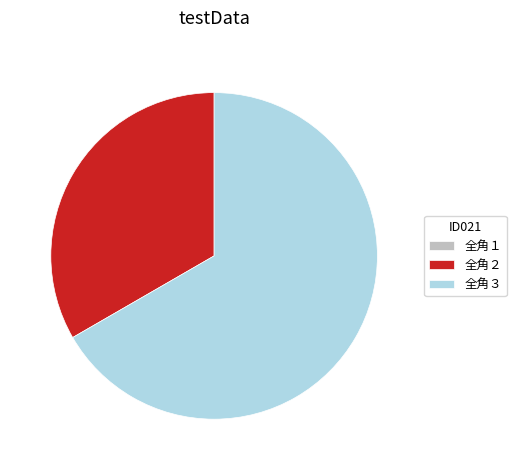

What is the largest slice in the pie chart?

全角３